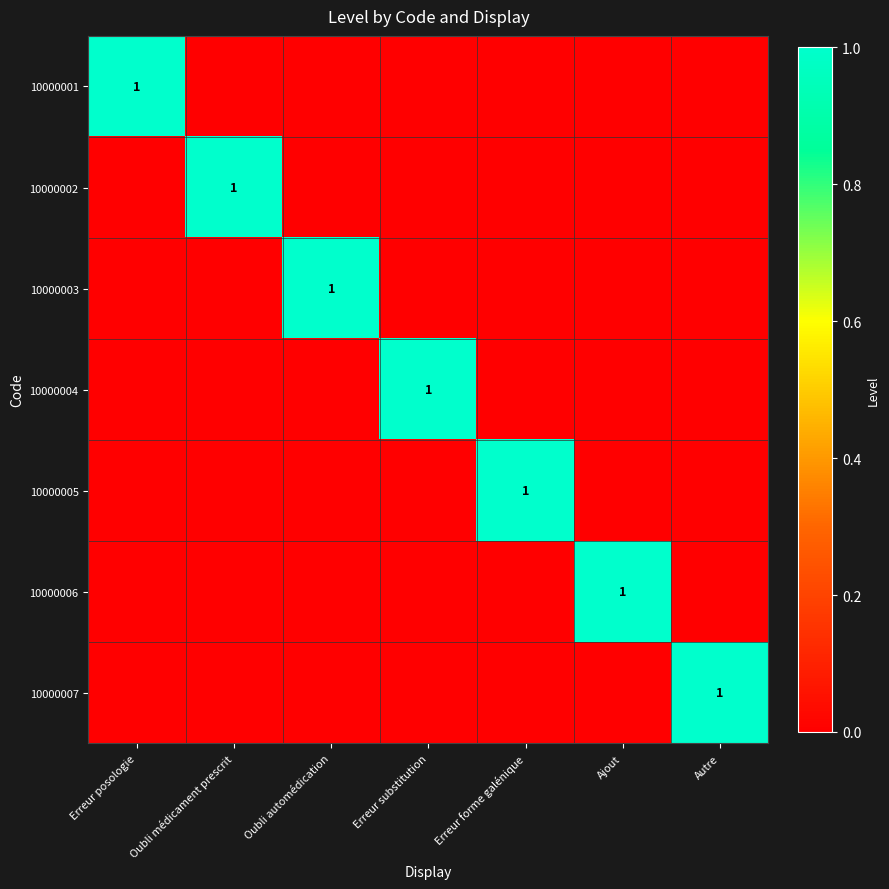

Which series has the widest spread of values?

10000001